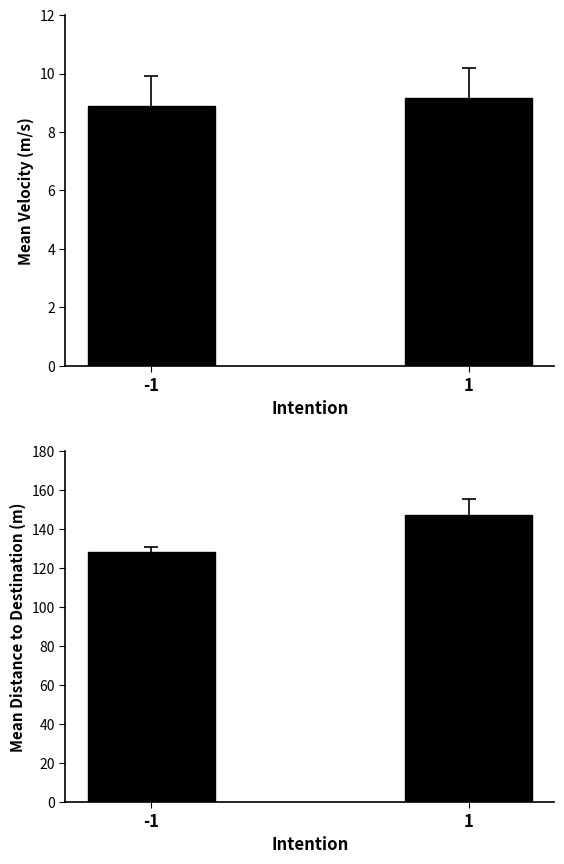

Rank the series by their average value, from highest to lowest.

Mean Distance to Destination, Mean Velocity